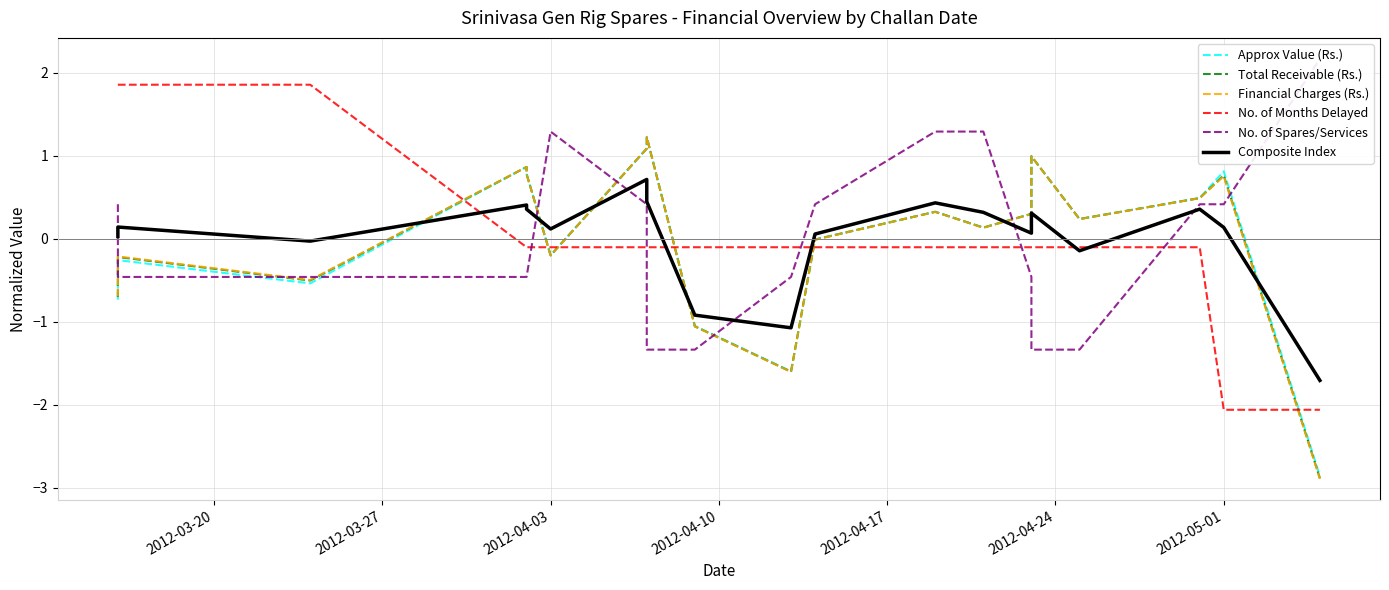

How many series are shown in this chart?

6